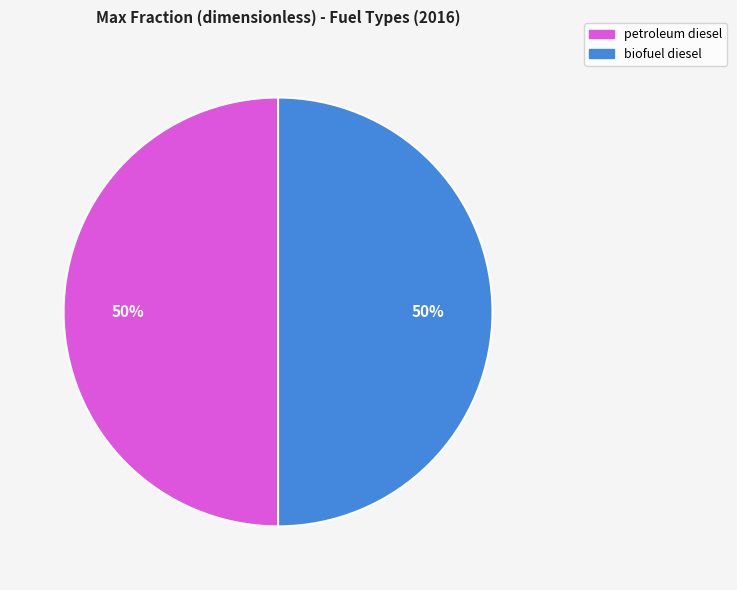

How many slices are in this pie chart?

2